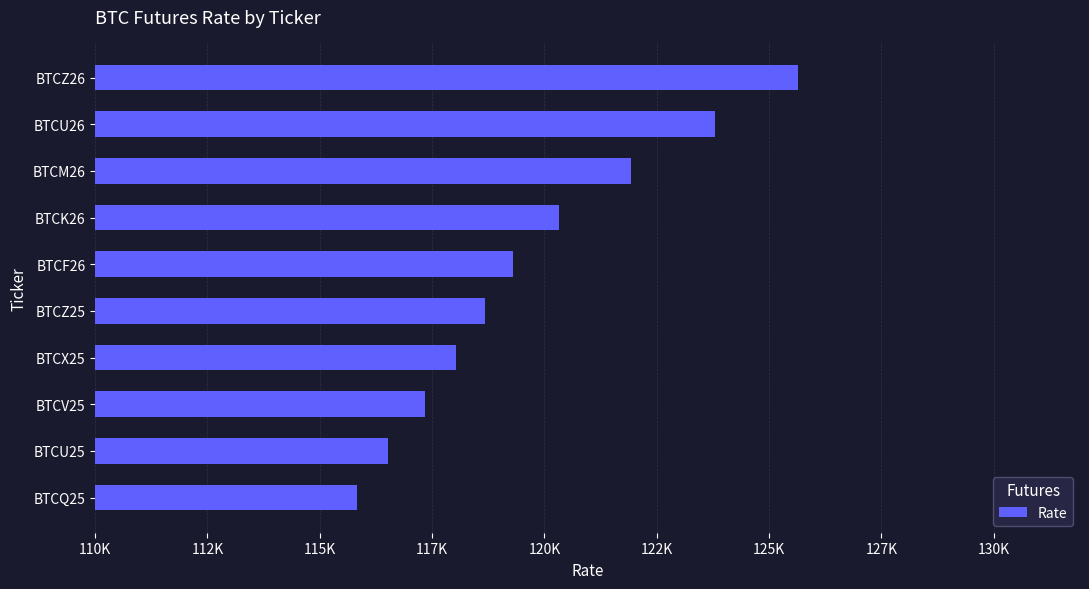

Does the chart contain any negative values?

No